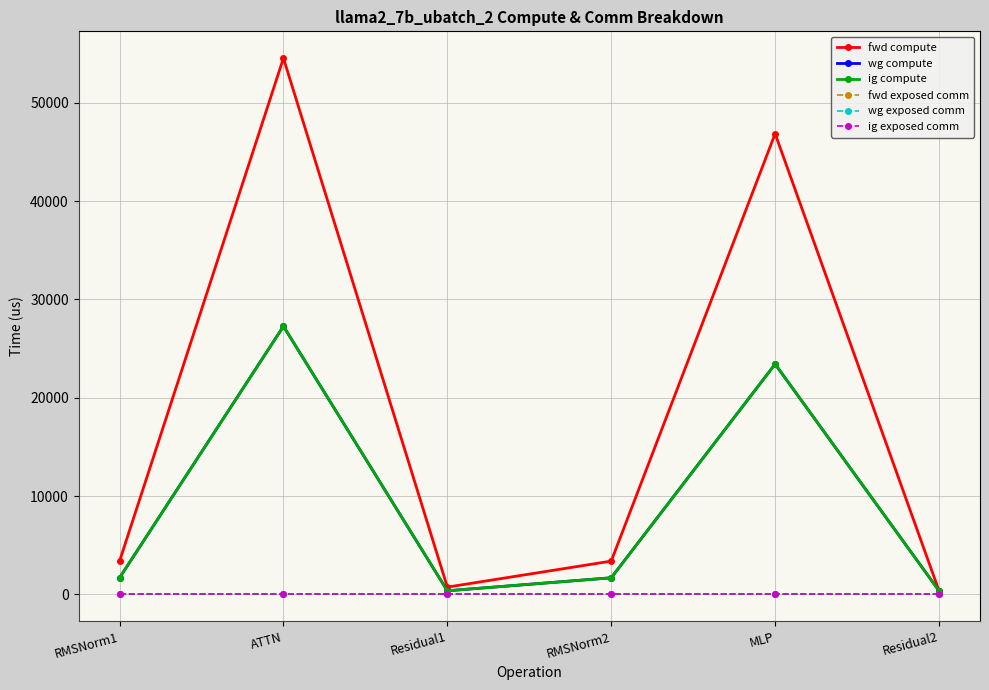

The fwd compute series shows 15976.2 at MLP. True or false?

False